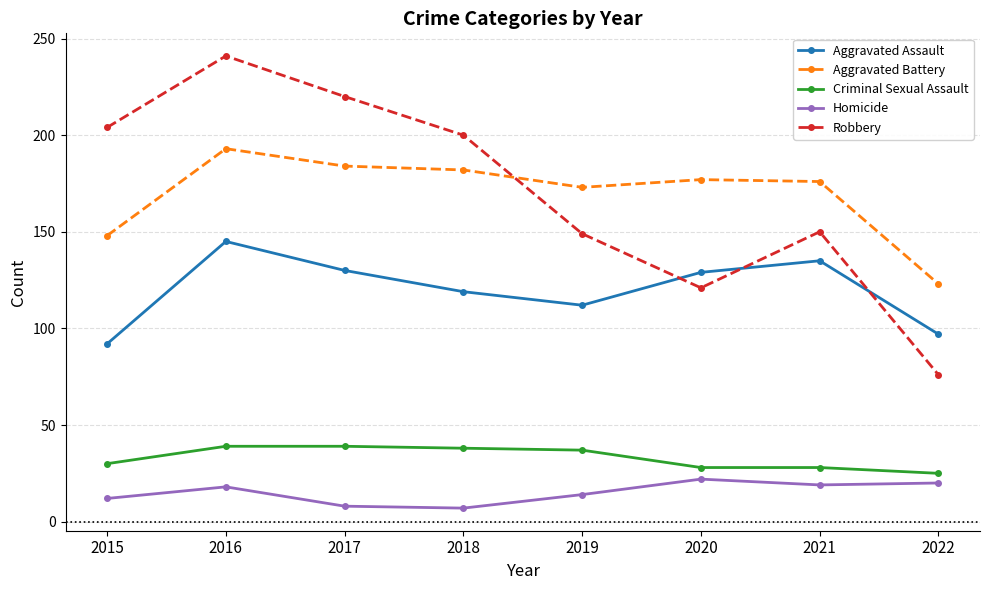

What is the minimum value shown in the chart?

7